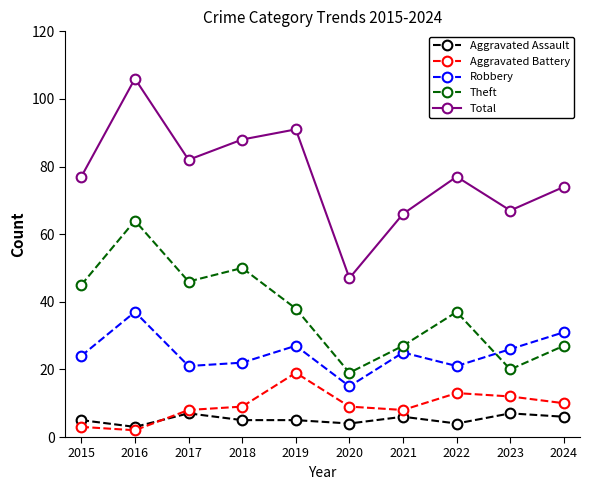

Between 2015 and 2016, which series saw the biggest shift?

Total